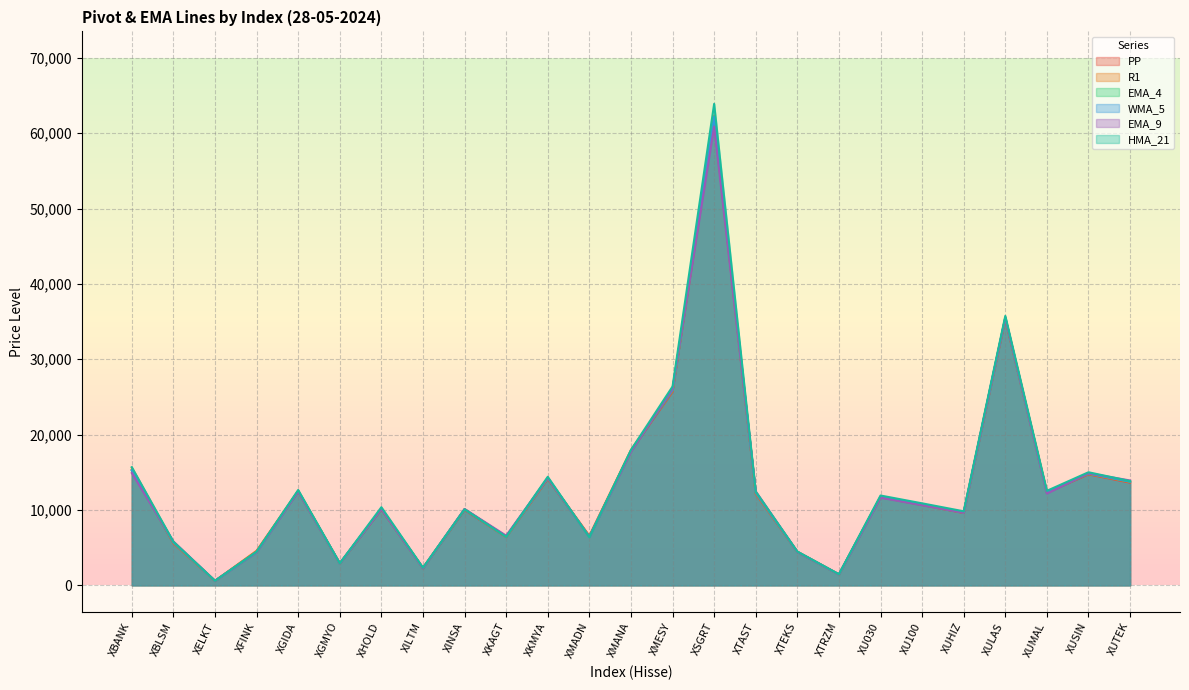

True or false: R1 has more than 1 interior local peaks.

True